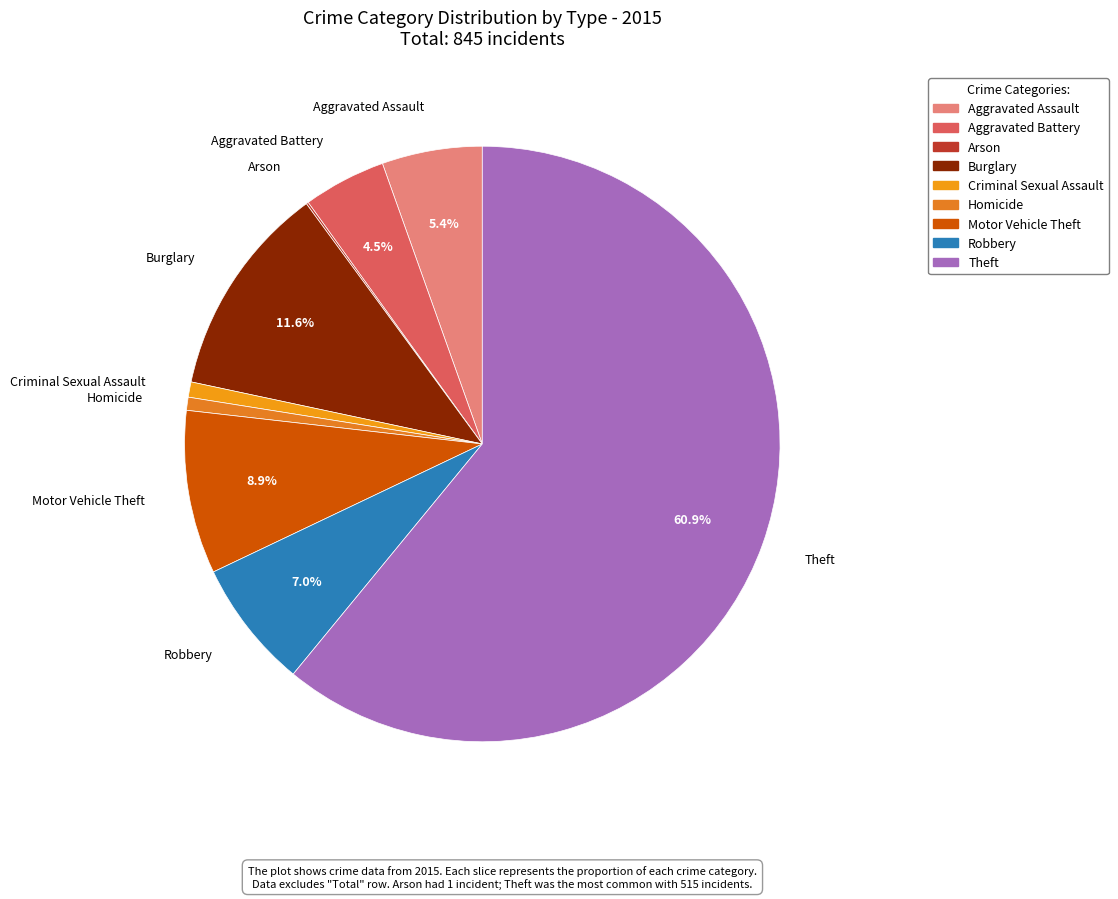

What percentage is the Motor Vehicle Theft slice, to the nearest percent?

9%